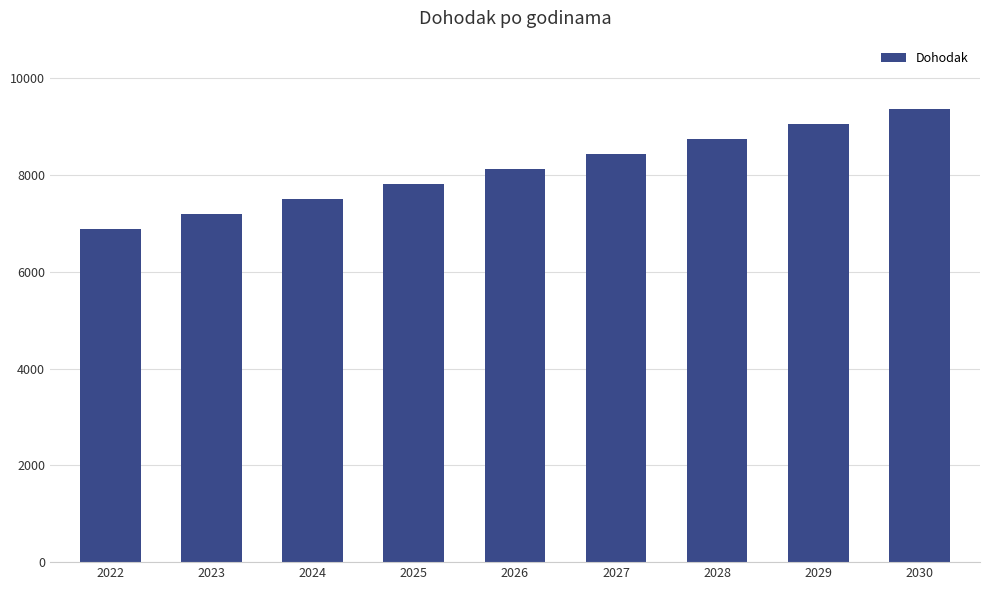

What is the value of the 7th bar from the left?

8744.1